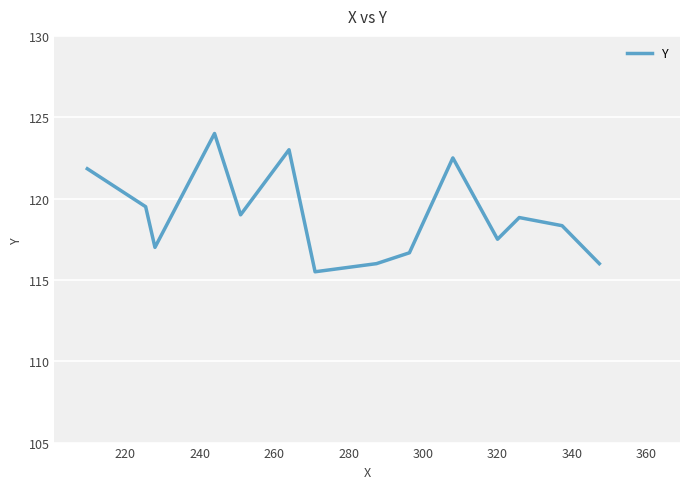

What is the minimum value shown in the chart?

115.5